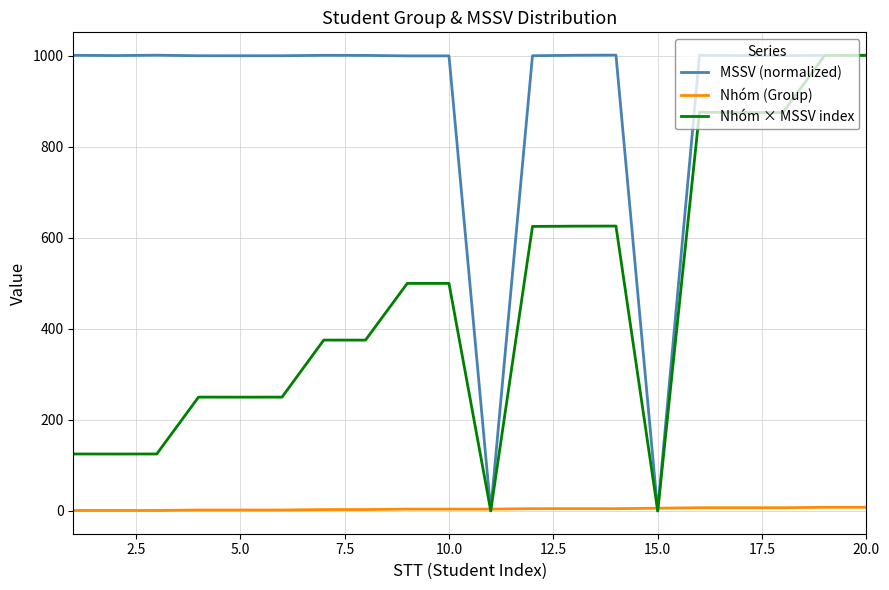

Which series has the widest spread of values?

MSSV (normalized)